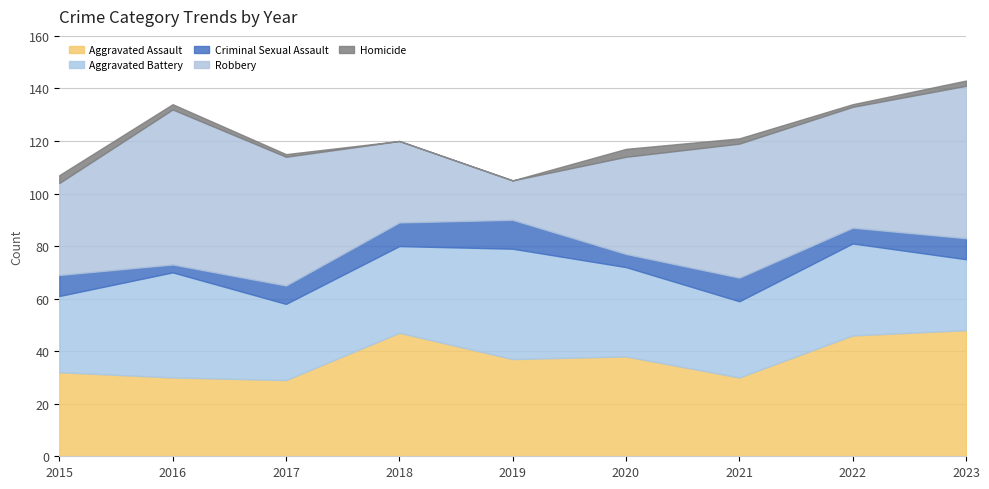

Where is Aggravated Battery nearest to the value 34?

2020